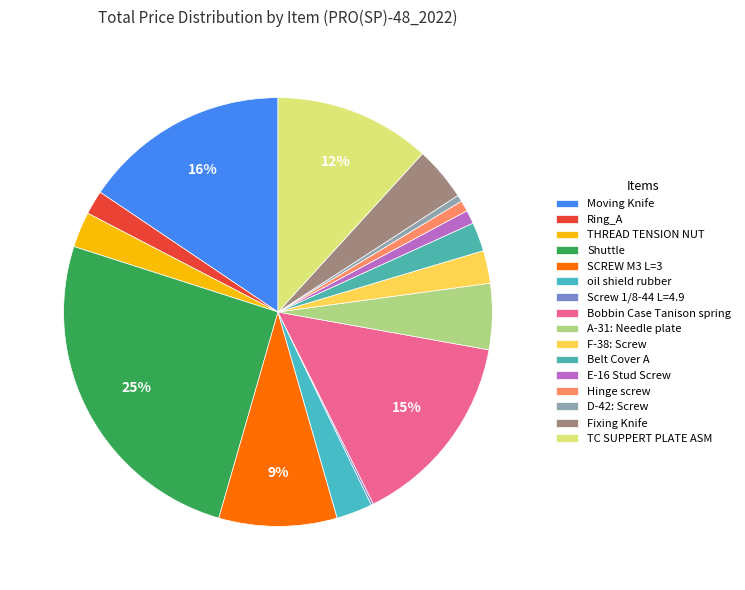

Which has a higher value, Bobbin Case Tanison spring or Fixing Knife?

Bobbin Case Tanison spring